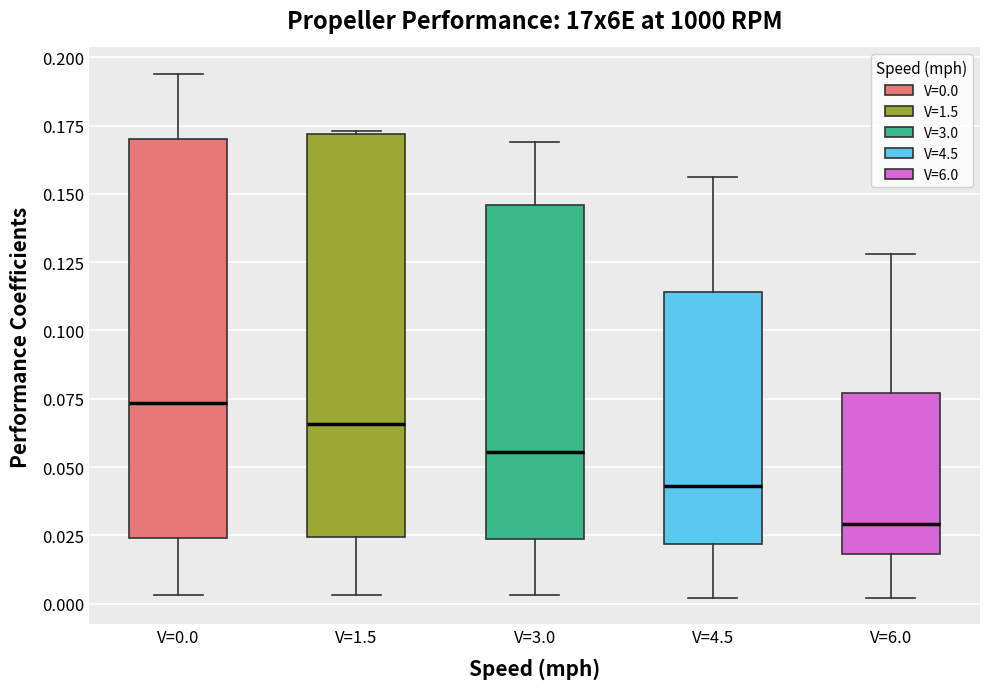

Which box has the lowest median line?

V=6.0